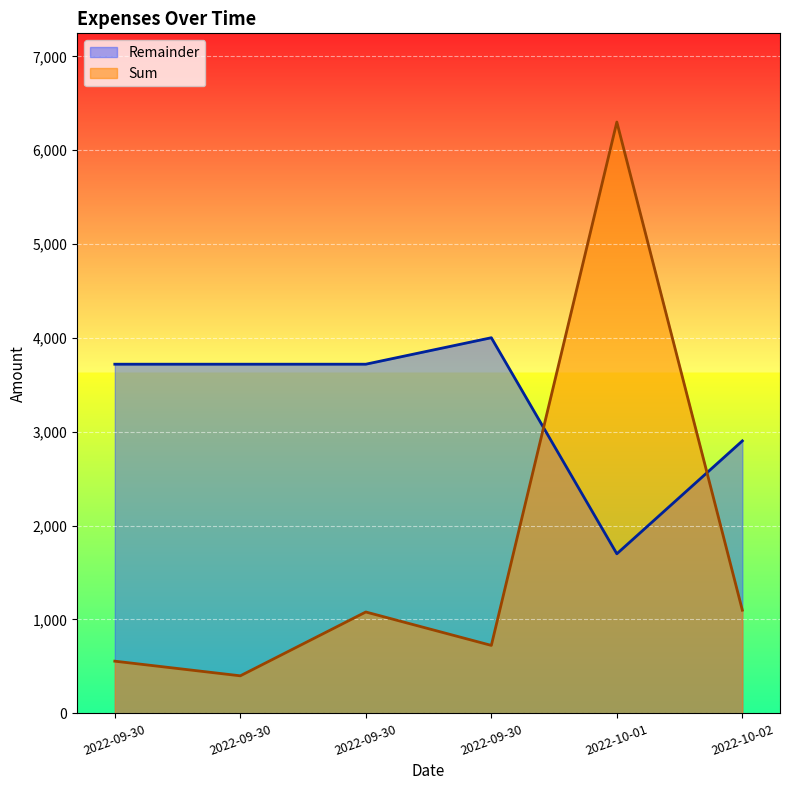

What is the difference between the second highest and second lowest values in the Sum series?

543.1